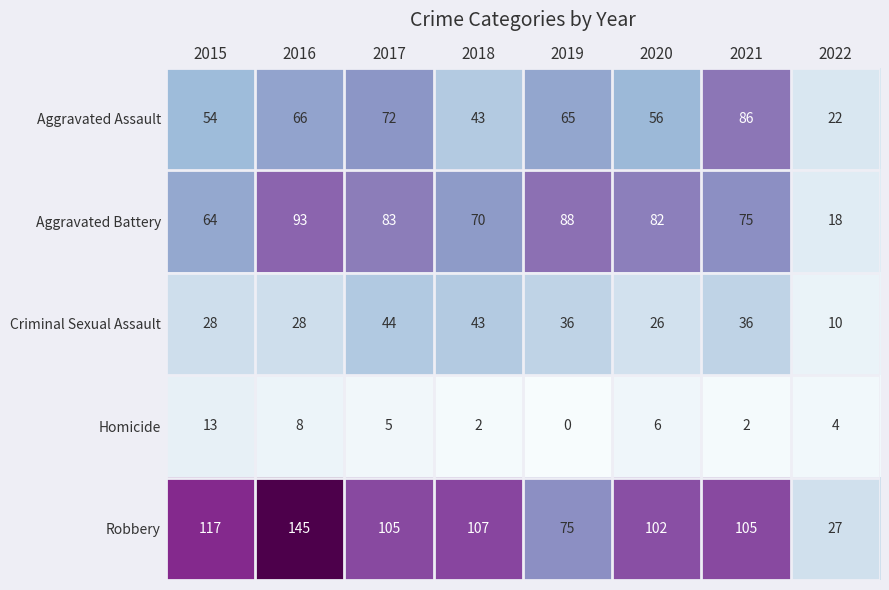

At which label is Aggravated Battery closest to 55?

2015